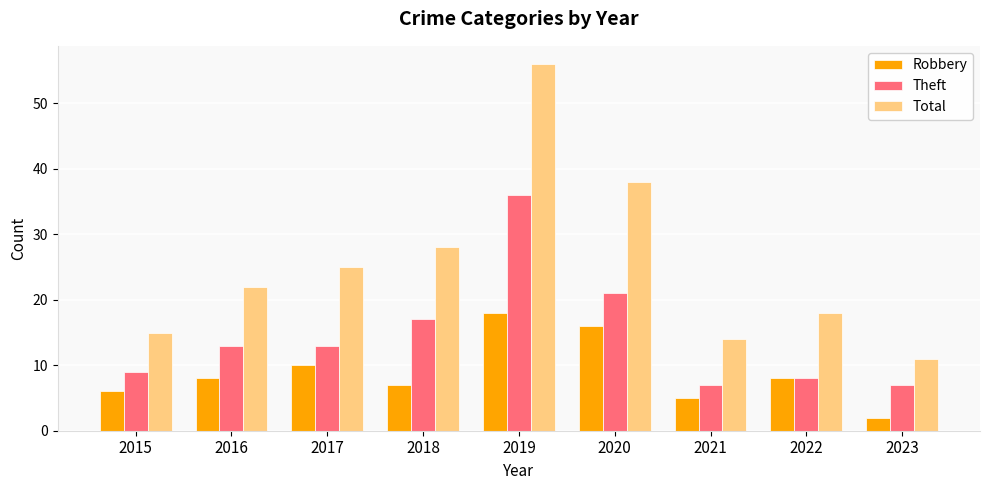

What is the difference between the highest and lowest values at 2015?

9